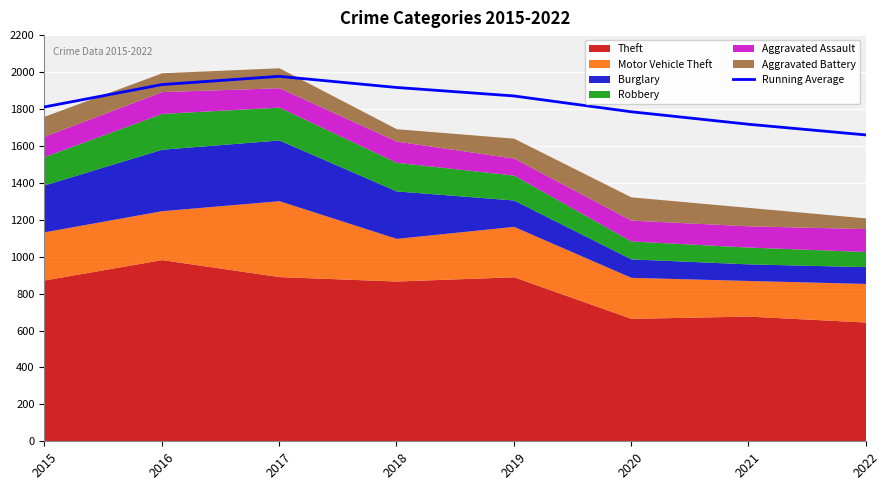

Does the chart display data point markers on the line(s)?

No